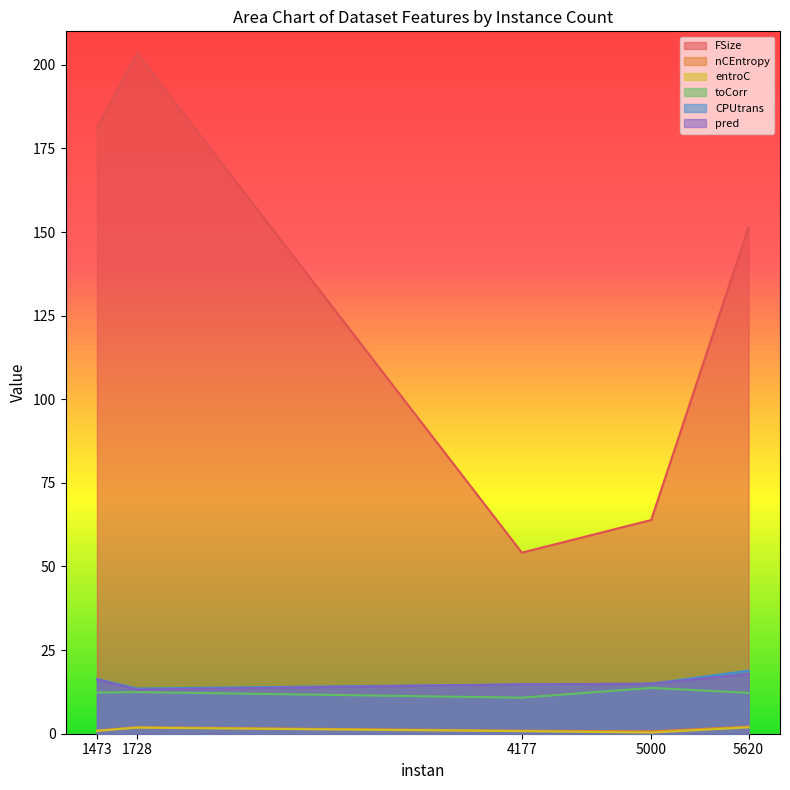

Is it true that entroC equals 0.3 at 5000?

True